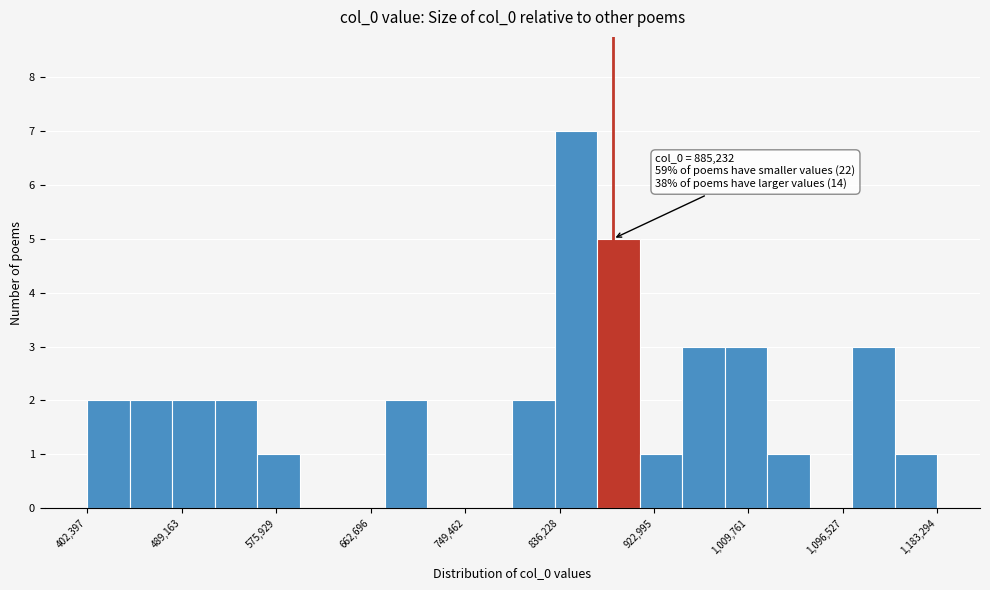

Read against the x-axis, roughly where is the centre of the tallest bar?

850000